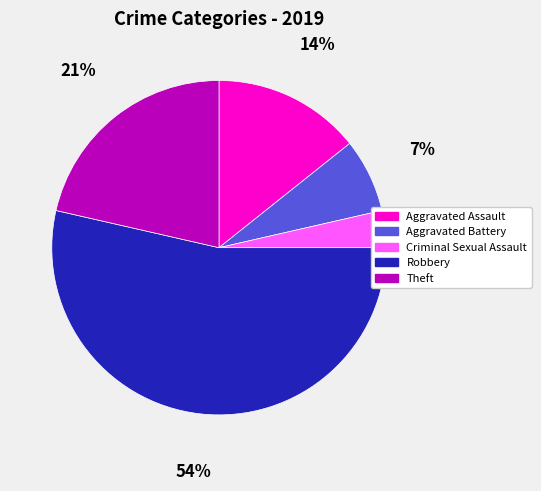

Count the number of slices in the pie.

5